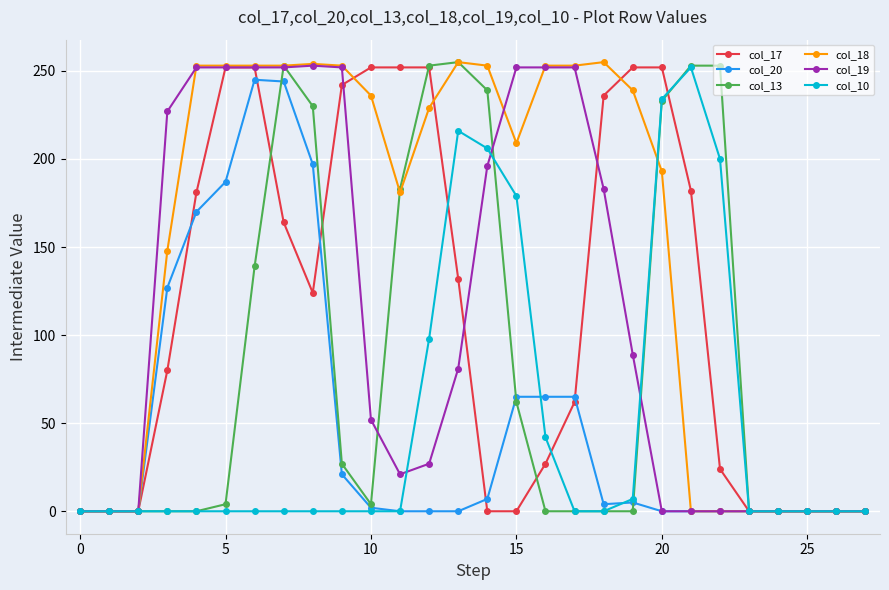

How many lines are shown in the chart?

6